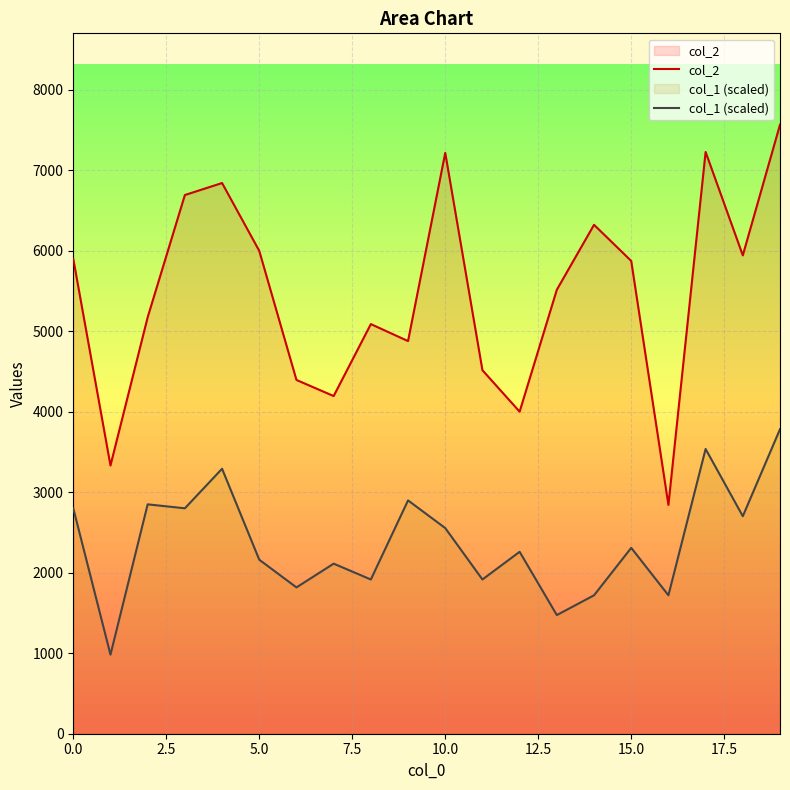

What are all the series names shown in the legend?

col_2, col_1 (scaled)